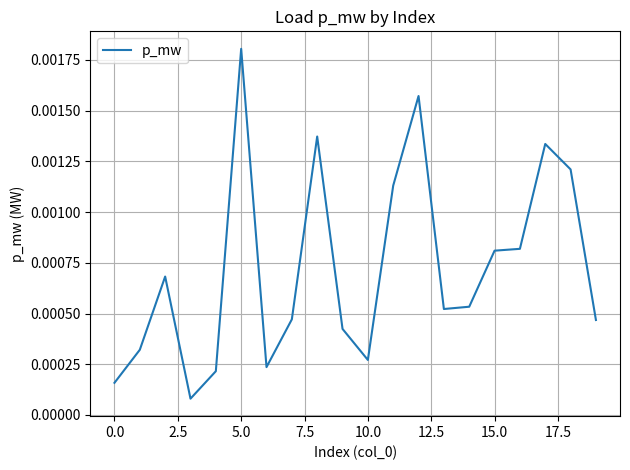

How many lines are shown in the chart?

1